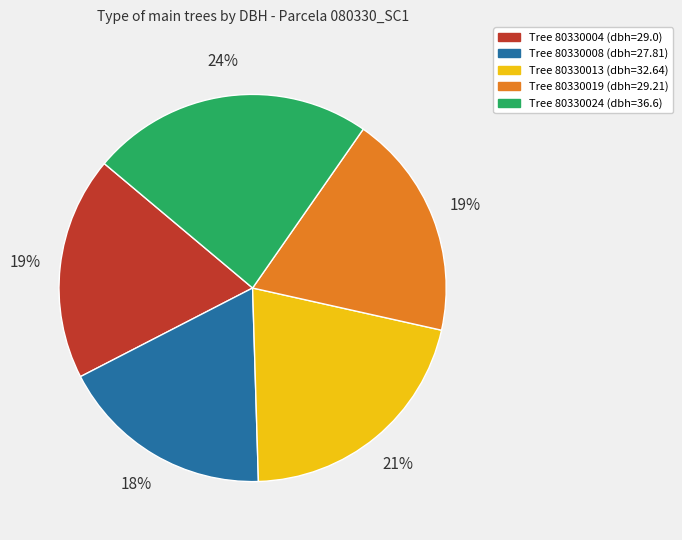

To the nearest percent, what is the difference between the largest and smallest slice percentages?

6%